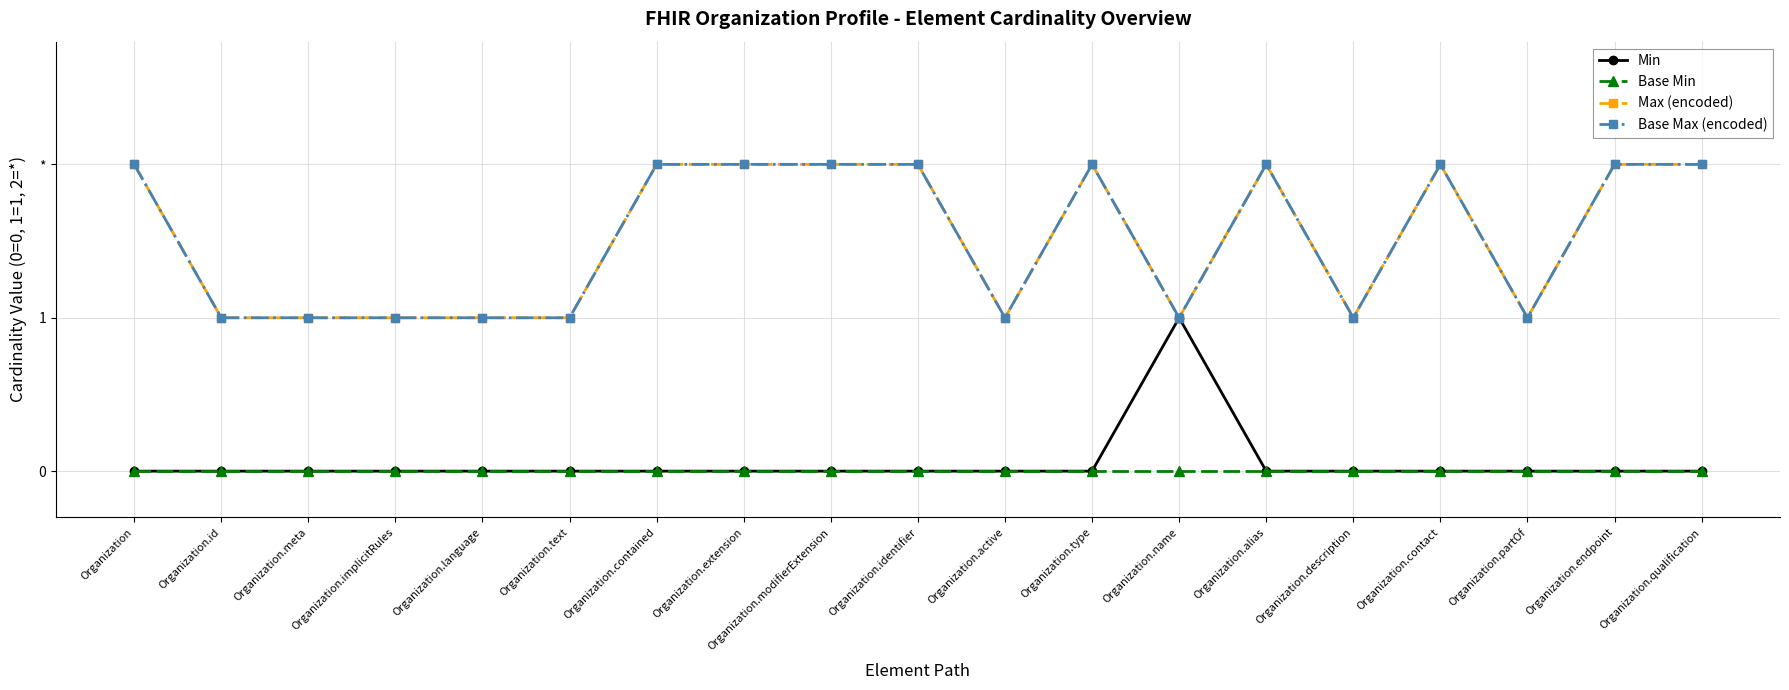

True or false: Max (encoded) and Base Max (encoded) cross at least once.

False